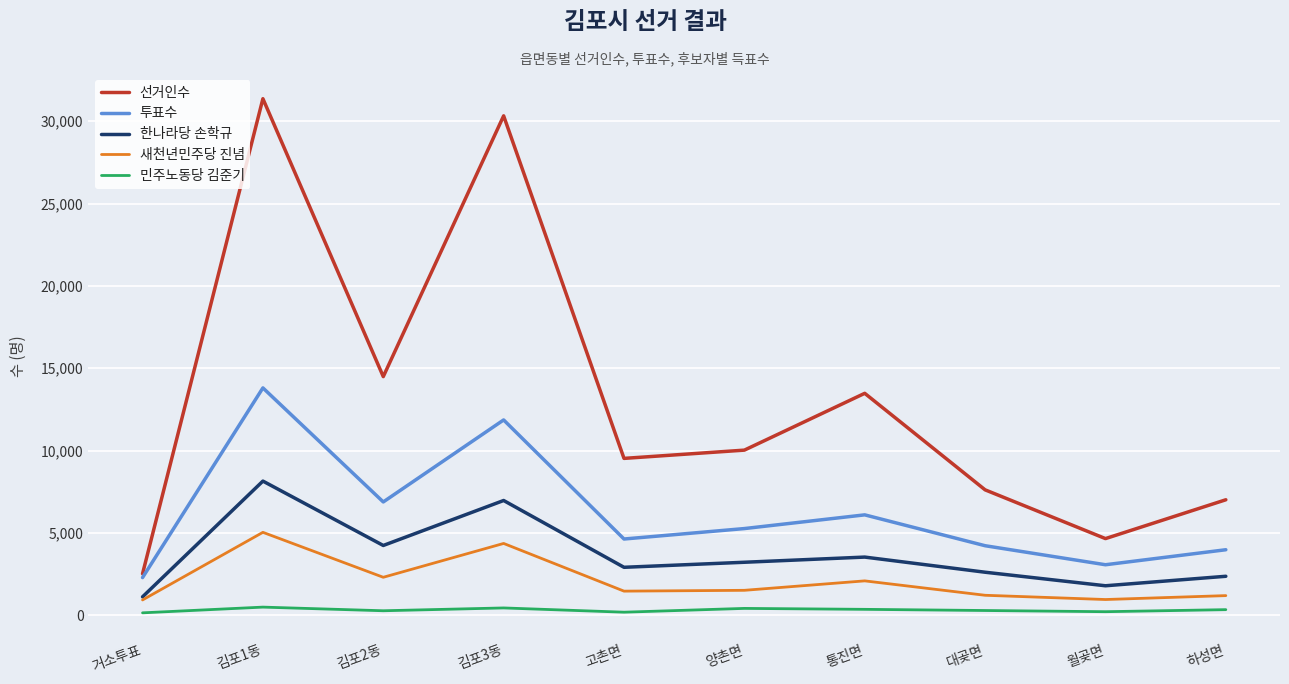

Where is 선거인수 nearest to the value 16943?

김포2동